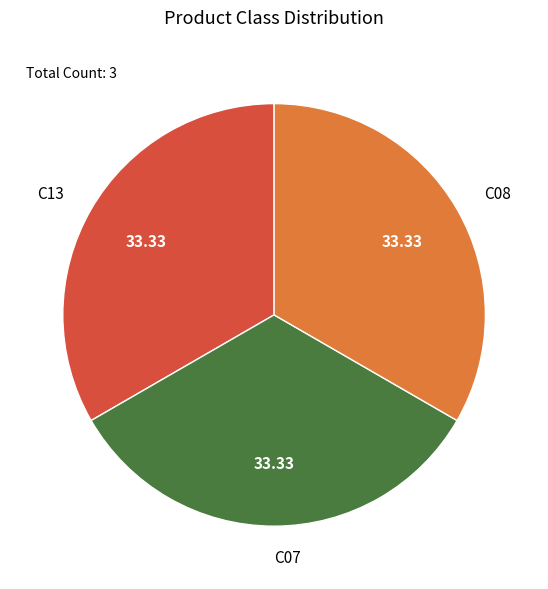

Does C07 represent more than half of the total?

No